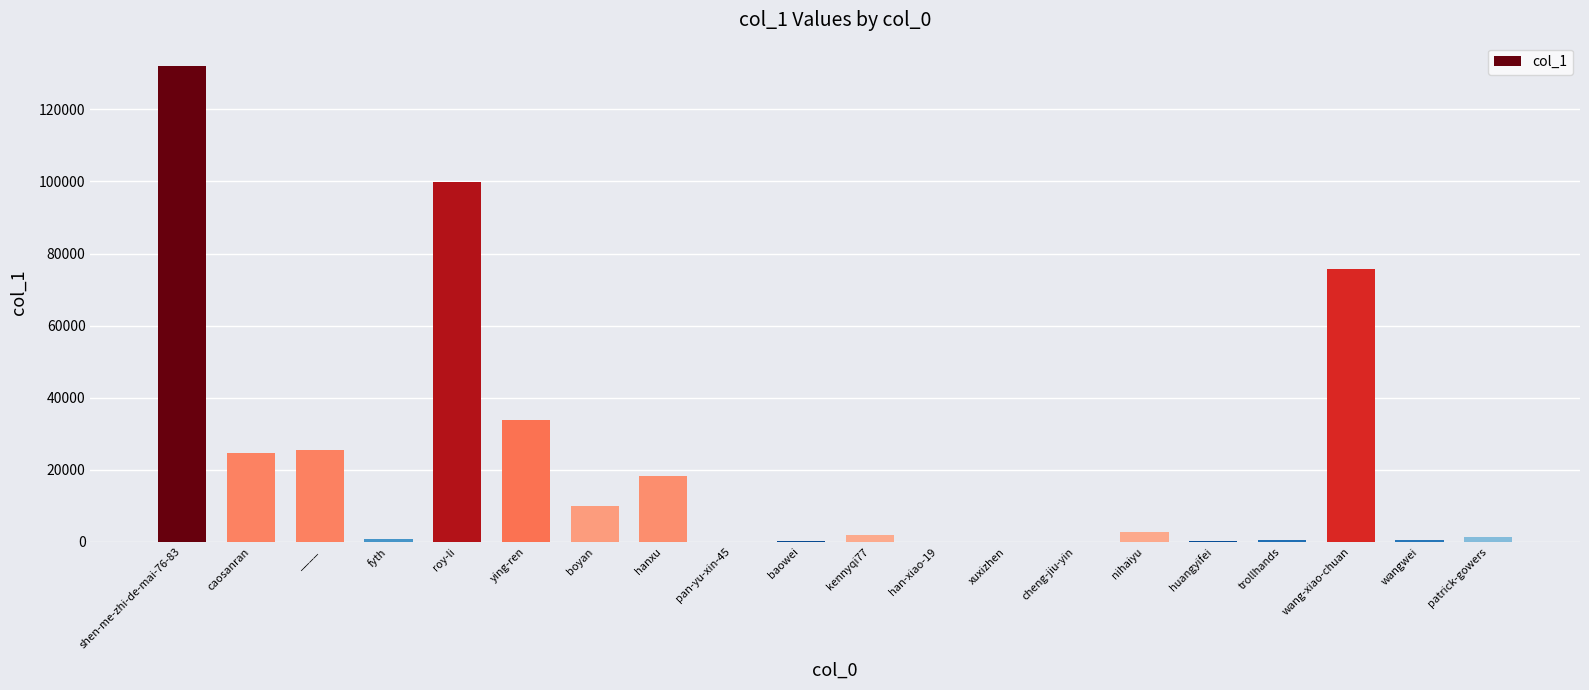

Which label corresponds to the largest value in the chart?

shen-me-zhi-de-mai-76-83